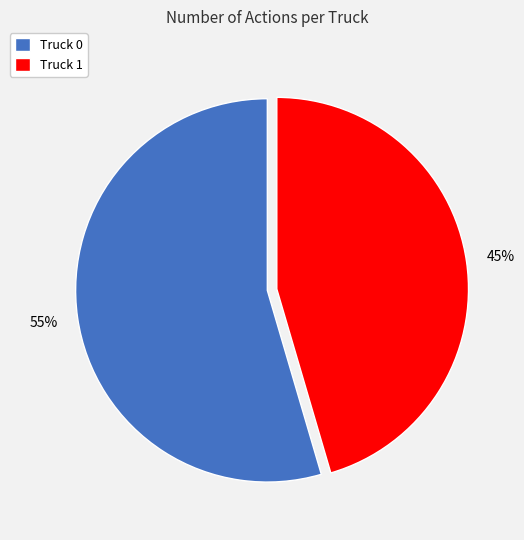

To the nearest percent, what is the average slice percentage?

50%